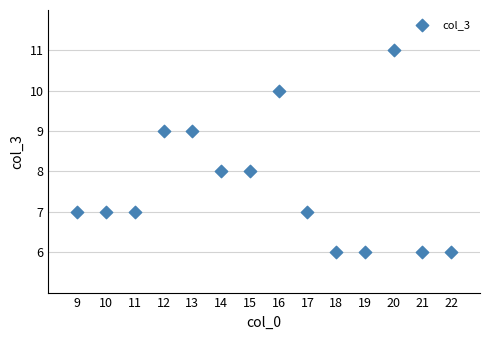

What is the range of Y values (max minus min)?

5